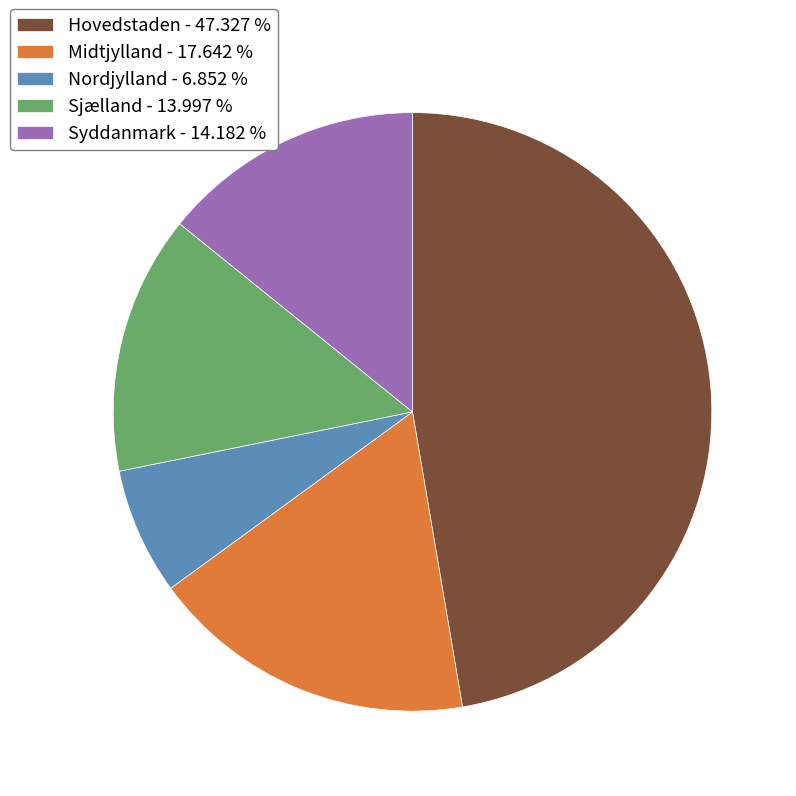

Is there a majority slice in this chart?

No